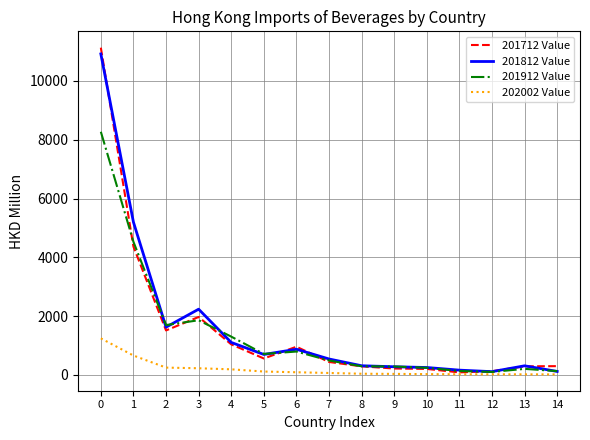

How many lines are shown in the chart?

4